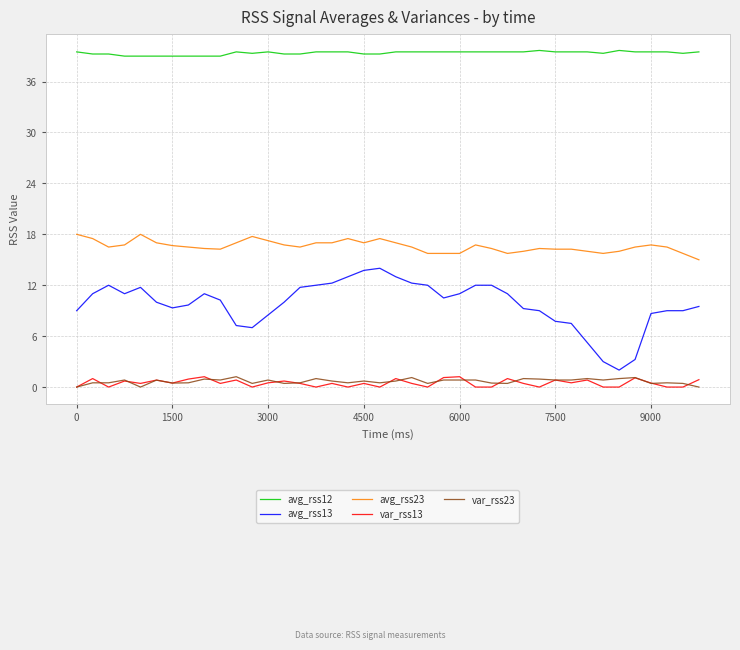

What is the maximum value shown in the chart?

39.7